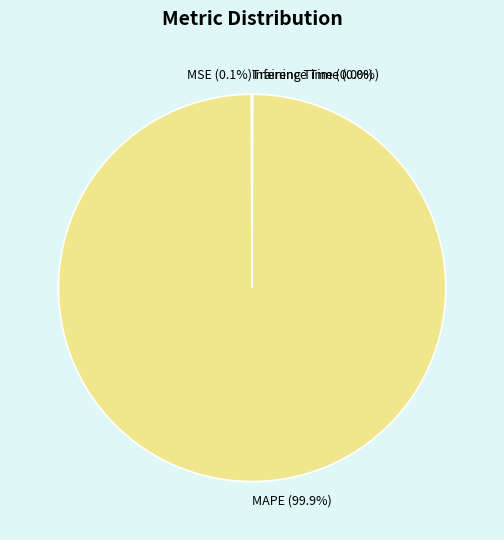

Does any single category account for the majority?

Yes